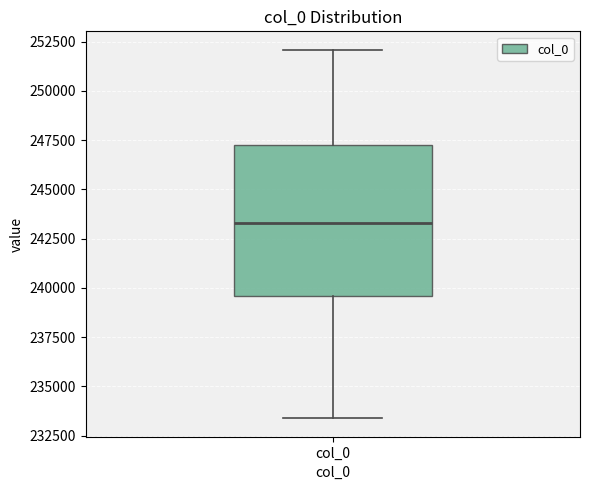

Read this box plot against the y-axis: the position of the median line, the range covered by the box, and the ends of both whiskers. The values are not printed on the chart, so give them approximately, as read against the axis.

median 243500, box 239500 to 247000, whiskers 233500 to 252000